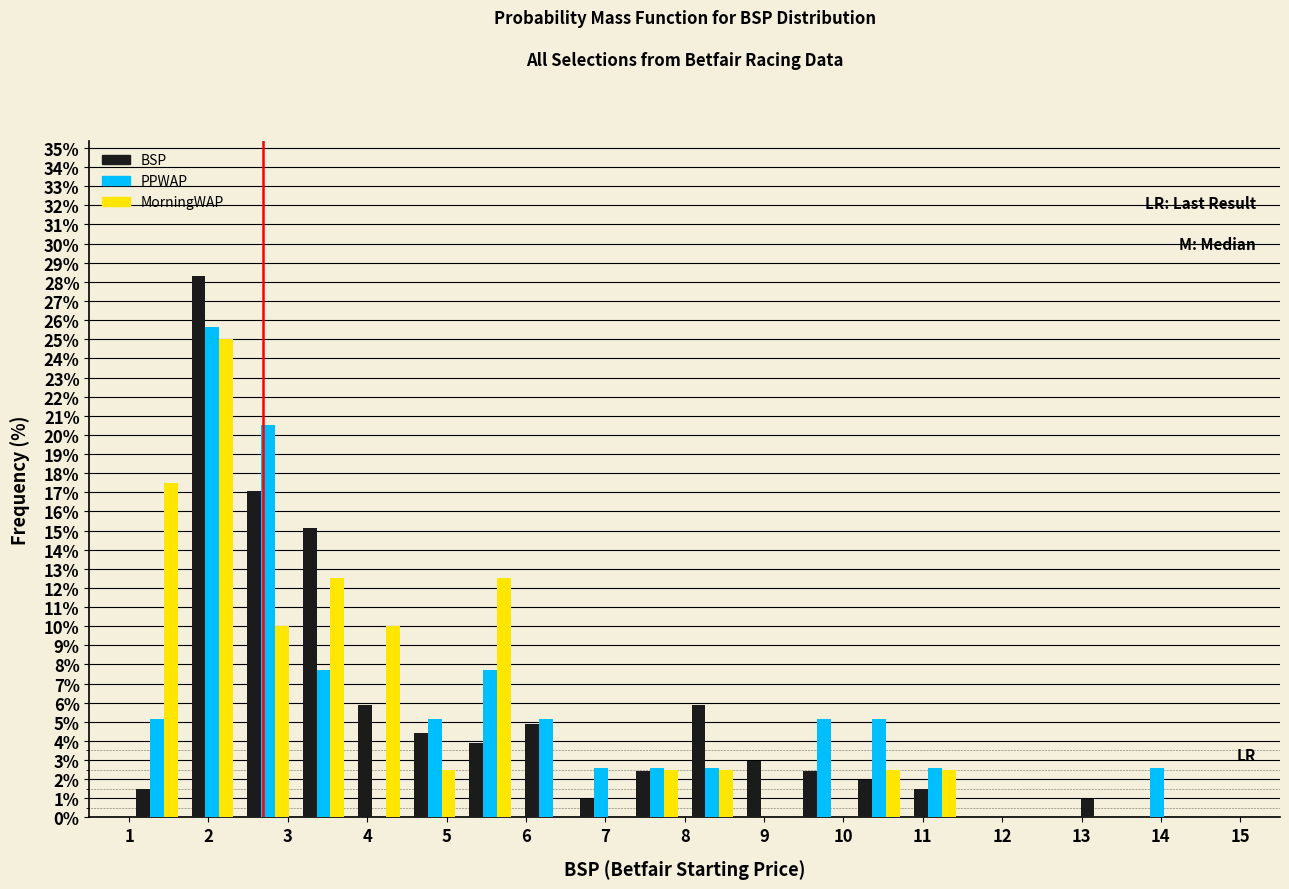

Reading left to right, transcribe this chart: for each range on the x-axis, give the height of each series' bar. The values are not printed on the chart, so give them approximately, as read against the axis.

1.0 to 1.7: BSP=1.5	PPWAP=5.1	MorningWAP=17.5
1.7 to 2.4: BSP=28.3	PPWAP=25.6	MorningWAP=25.0
2.4 to 3.1: BSP=17.1	PPWAP=20.5	MorningWAP=10.0
3.1 to 3.8: BSP=15.1	PPWAP=7.7	MorningWAP=12.5
3.8 to 4.5: BSP=5.9	PPWAP=0	MorningWAP=10.0
4.5 to 5.2: BSP=4.4	PPWAP=5.1	MorningWAP=2.5
5.2 to 5.9: BSP=3.9	PPWAP=7.7	MorningWAP=12.5
5.9 to 6.6: BSP=4.9	PPWAP=5.1	MorningWAP=0
6.6 to 7.3: BSP=1.0	PPWAP=2.6	MorningWAP=0
7.3 to 8.0: BSP=2.4	PPWAP=2.6	MorningWAP=2.5
8.0 to 8.7: BSP=5.9	PPWAP=2.6	MorningWAP=2.5
8.7 to 9.4: BSP=2.9	PPWAP=0	MorningWAP=0
9.4 to 10.1: BSP=2.4	PPWAP=5.1	MorningWAP=0
10.1 to 10.8: BSP=2.0	PPWAP=5.1	MorningWAP=2.5
10.8 to 11.5: BSP=1.5	PPWAP=2.6	MorningWAP=2.5
11.5 to 12.2: BSP=0	PPWAP=0	MorningWAP=0
12.2 to 12.9: BSP=0	PPWAP=0	MorningWAP=0
12.9 to 13.6: BSP=1.0	PPWAP=0	MorningWAP=0
13.6 to 14.3: BSP=0	PPWAP=2.6	MorningWAP=0
14.3 to 15.0: BSP=0	PPWAP=0	MorningWAP=0